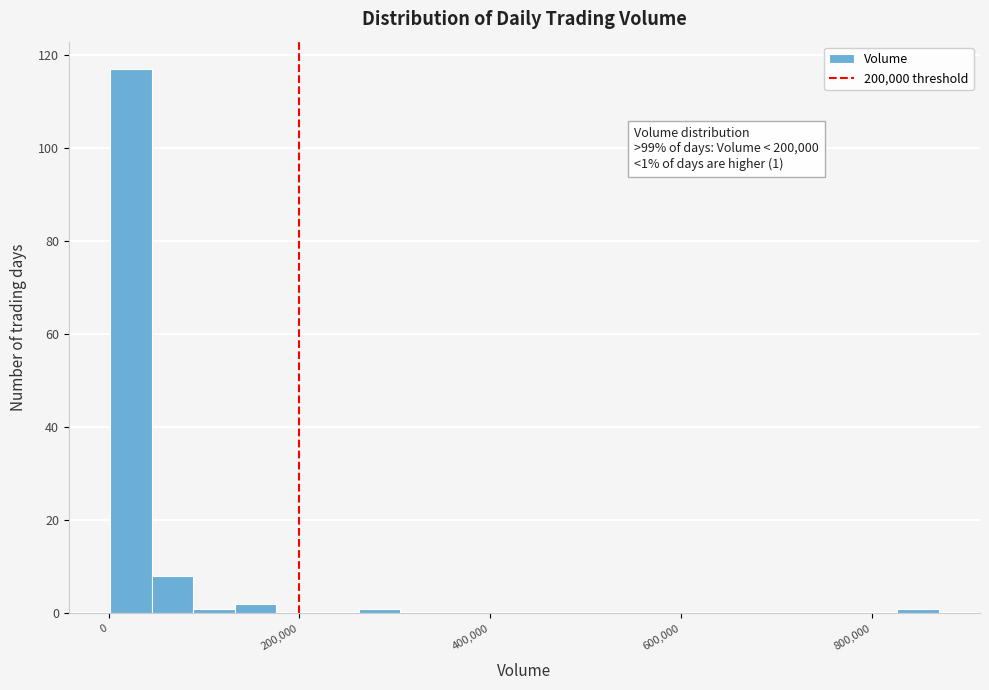

Around what value on the x-axis is the tallest bar? Give the approximate position of its centre, as read against the axis.

20000